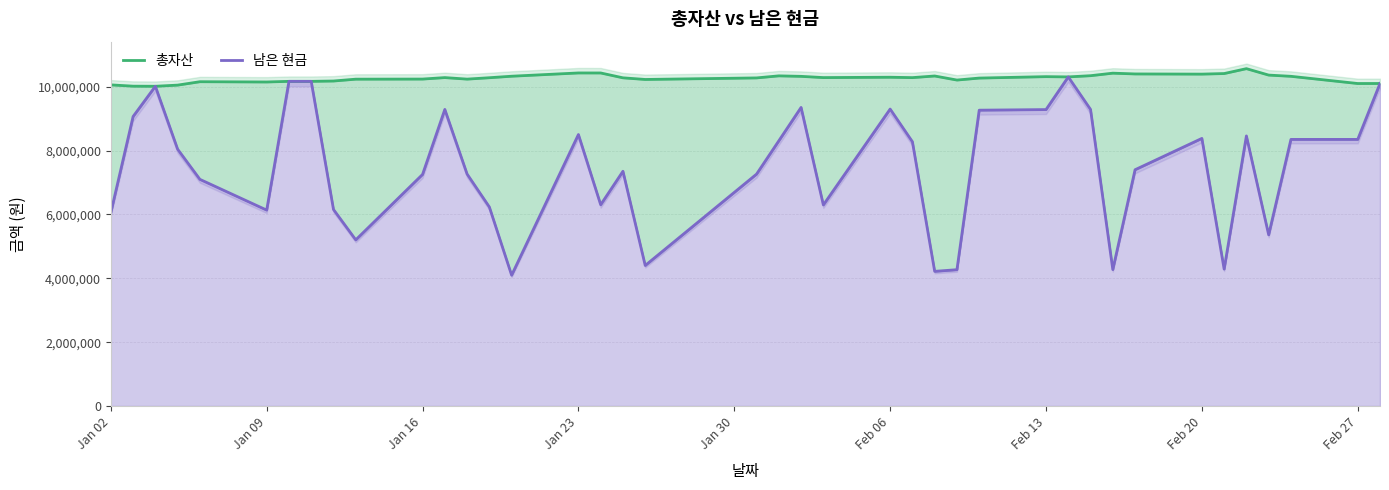

True or false: 총자산 has a value of 17969320 at 9.

False